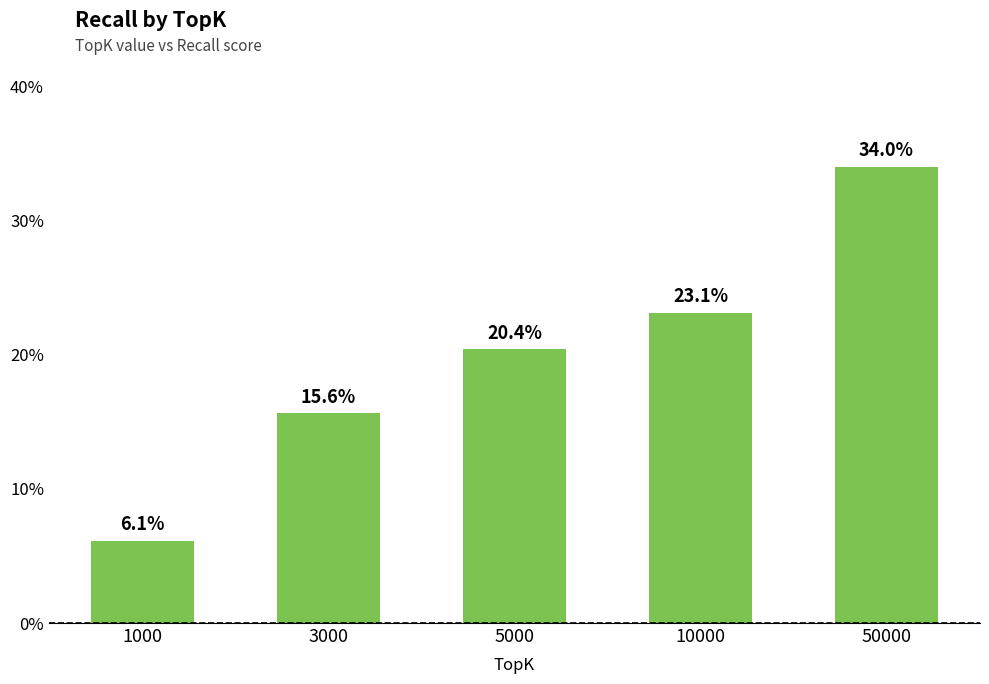

Reading left to right, extract all data points from this chart.

0.1	0.2	0.2	0.2	0.3